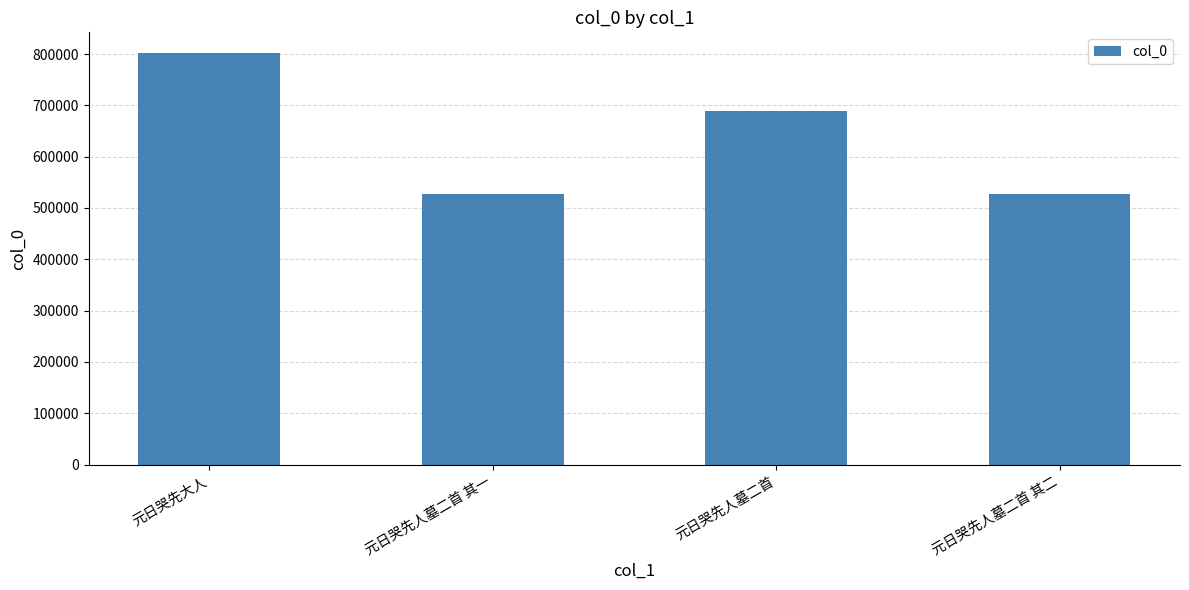

What is the label of the 2nd bar from the left?

元日哭先人墓二首 其一